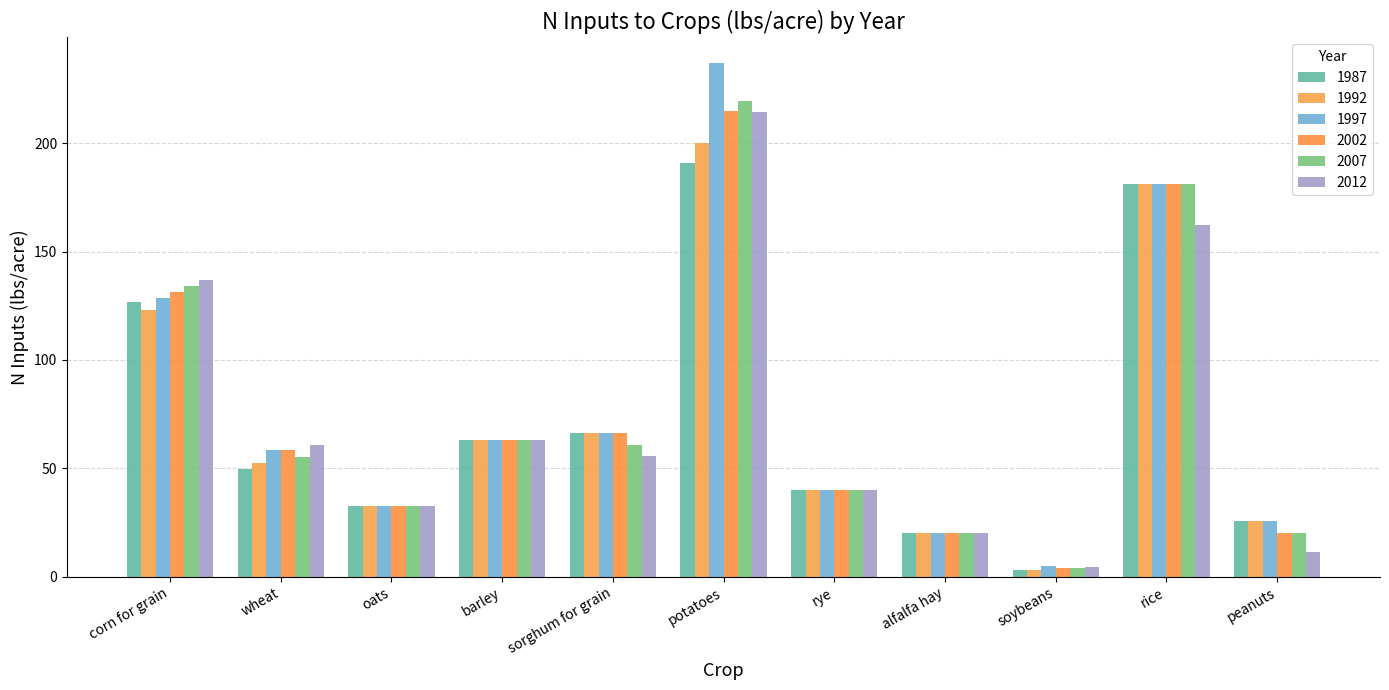

What is the sum of all 1992 values?

807.6